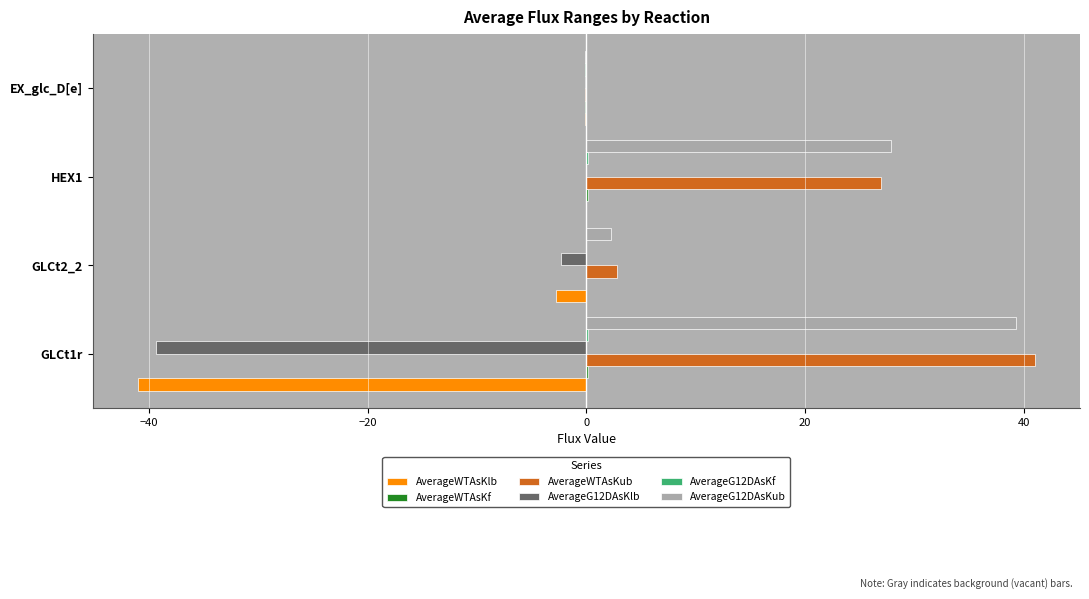

Which category has the highest value across all series?

GLCt1r